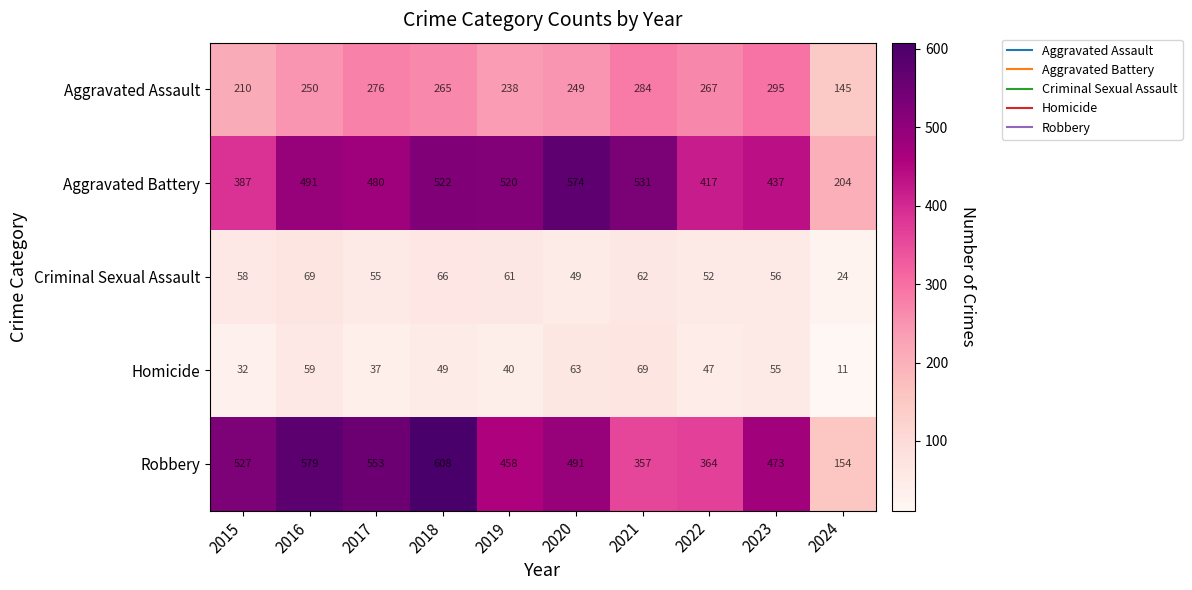

Which series has the widest spread of values?

Robbery